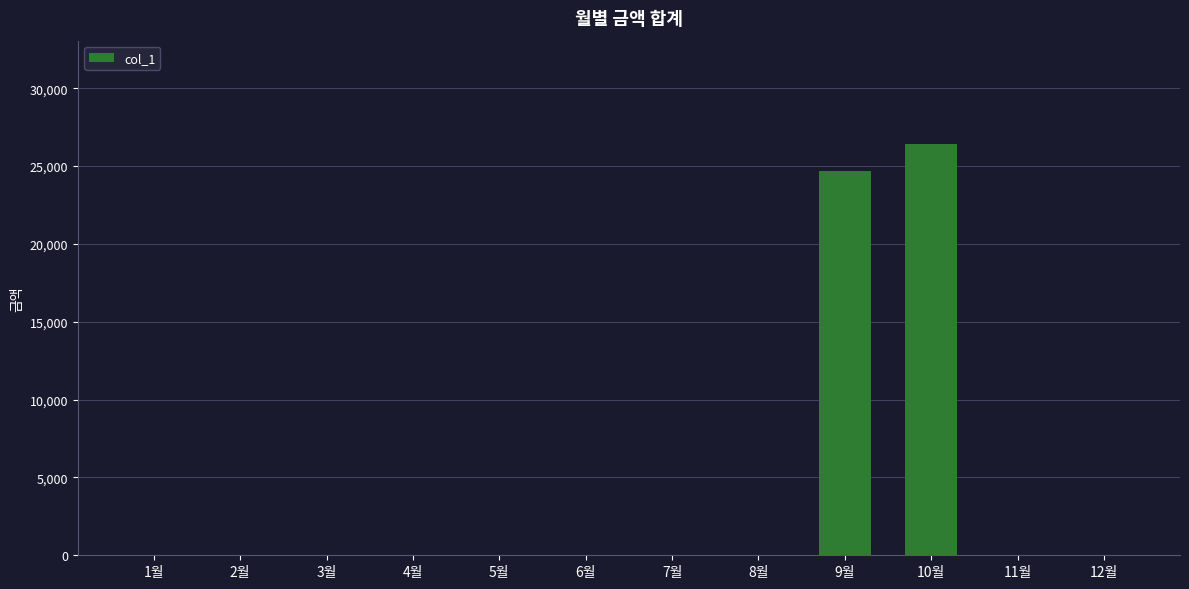

What is the change in value from 9월 to 11월?

-24710